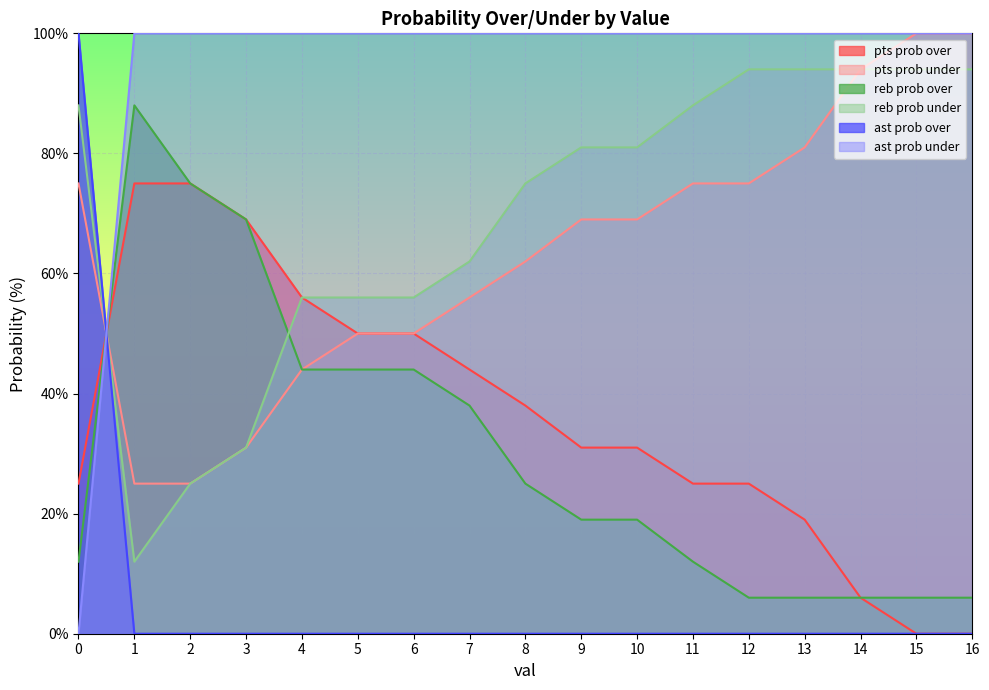

What is the difference between the second highest and second lowest values in the pts prob under series?

75